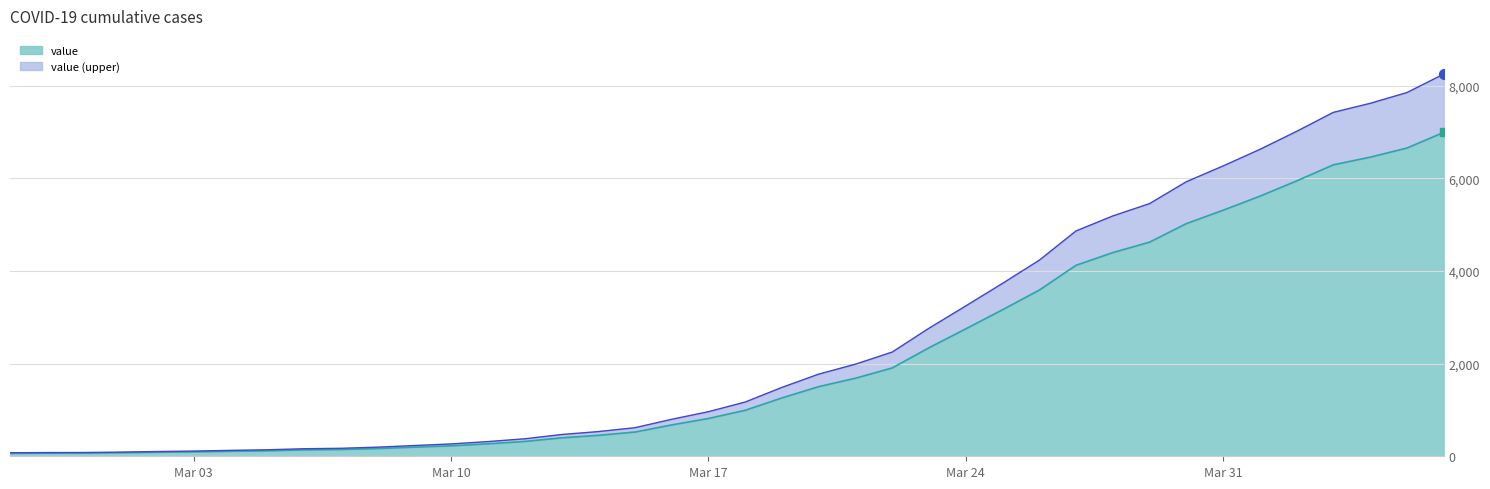

What is the change in value from 2020-03-02 to 2020-03-11?

+182